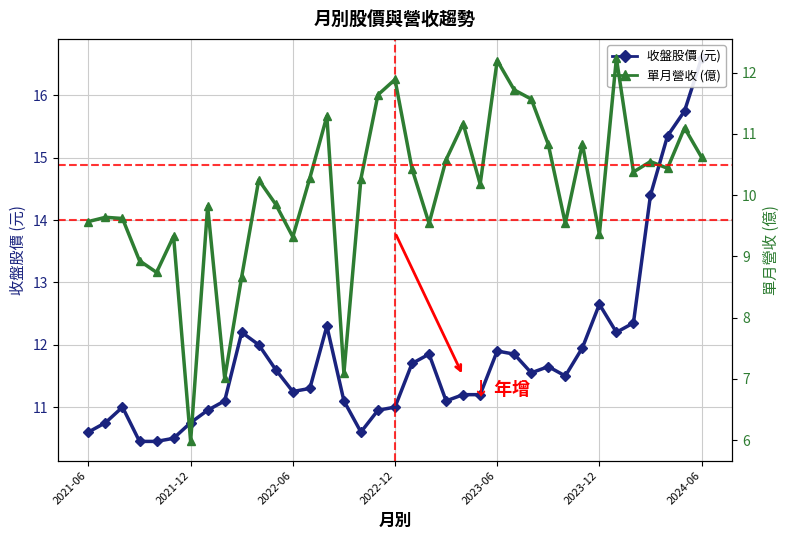

In 收盤股價 (元), how many points are higher than both neighbors (excluding endpoints)?

7